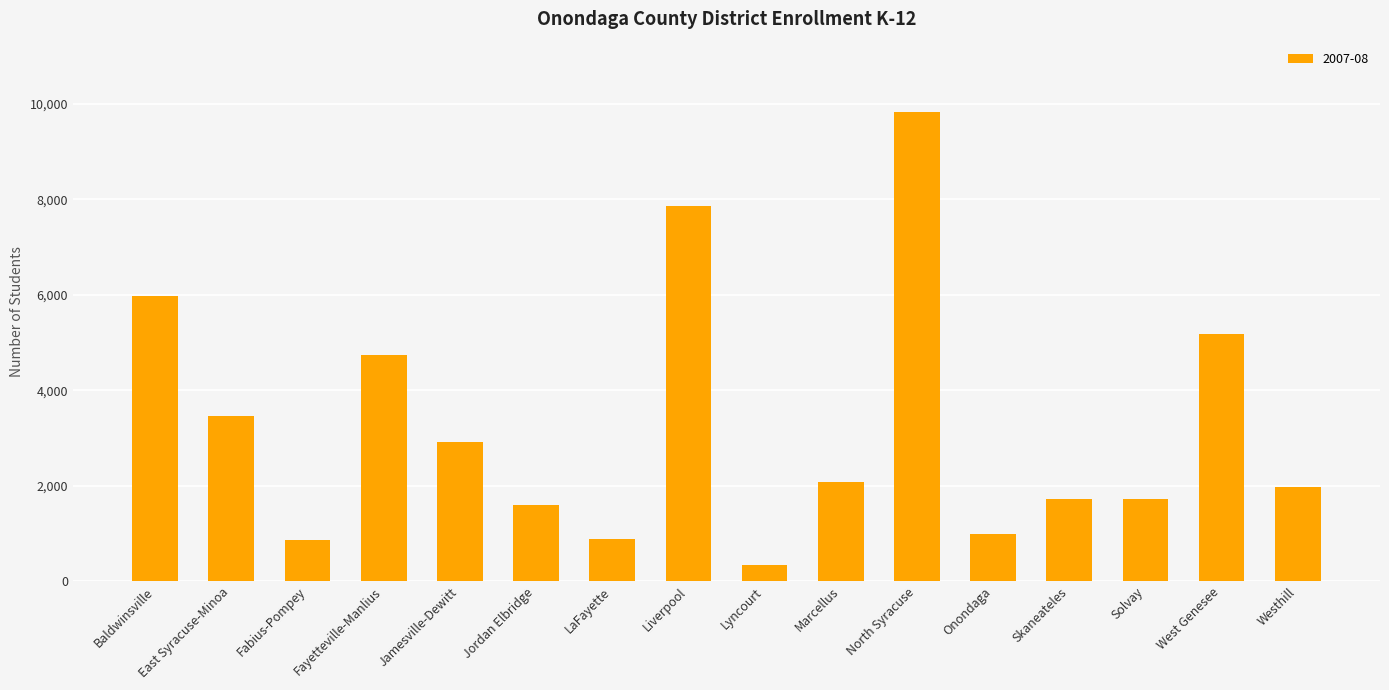

At which category does the chart reach its minimum across all series?

Lyncourt